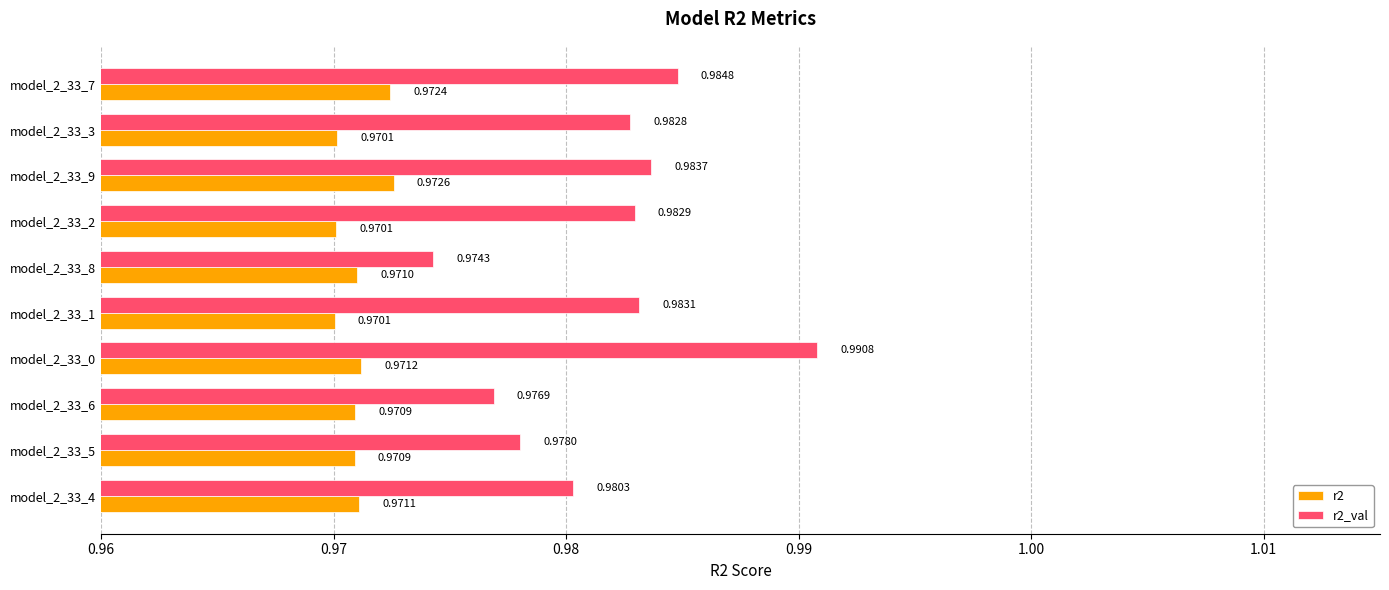

Rank the series at model_2_33_2 from highest to lowest value.

r2_val, r2